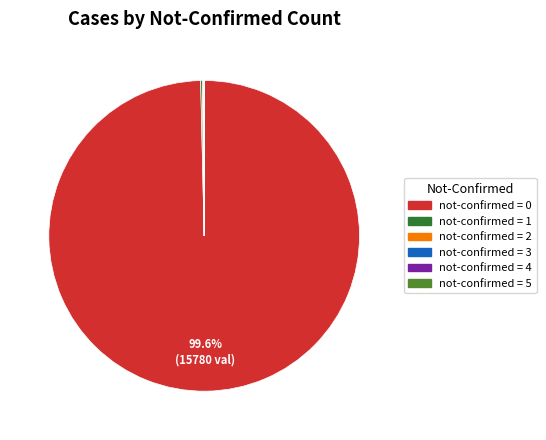

To the nearest percent, what is the average slice percentage?

17%